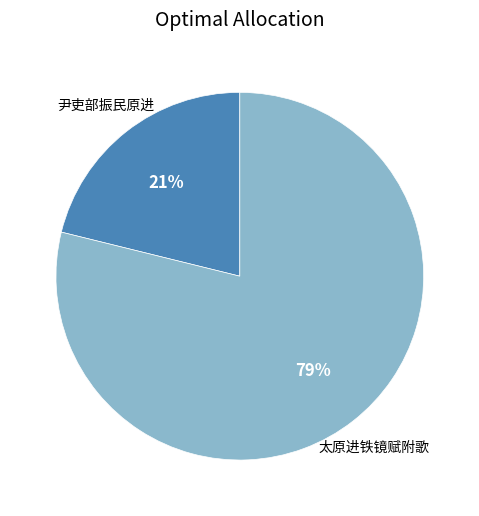

Count the number of slices in the pie.

2